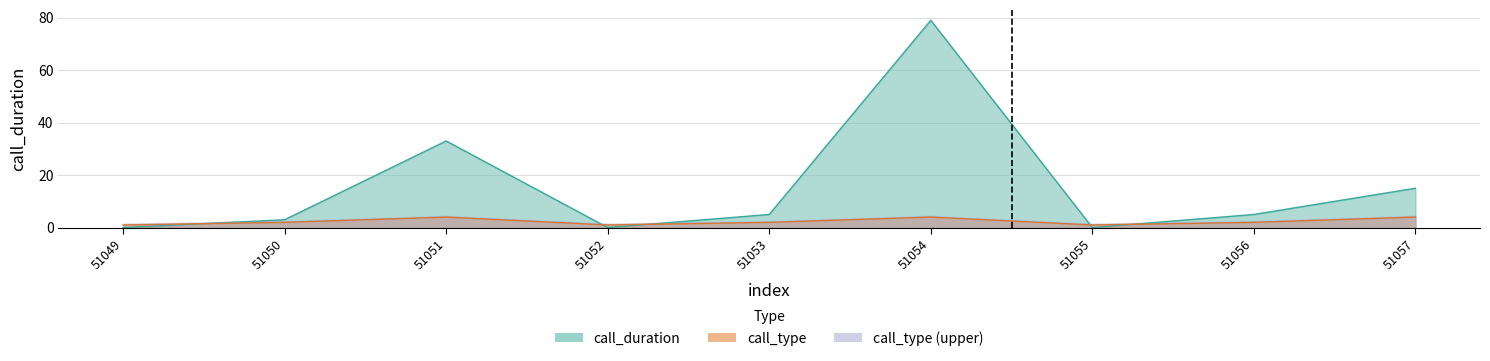

List the series in order of their overall mean, lowest first.

call_type, call_duration